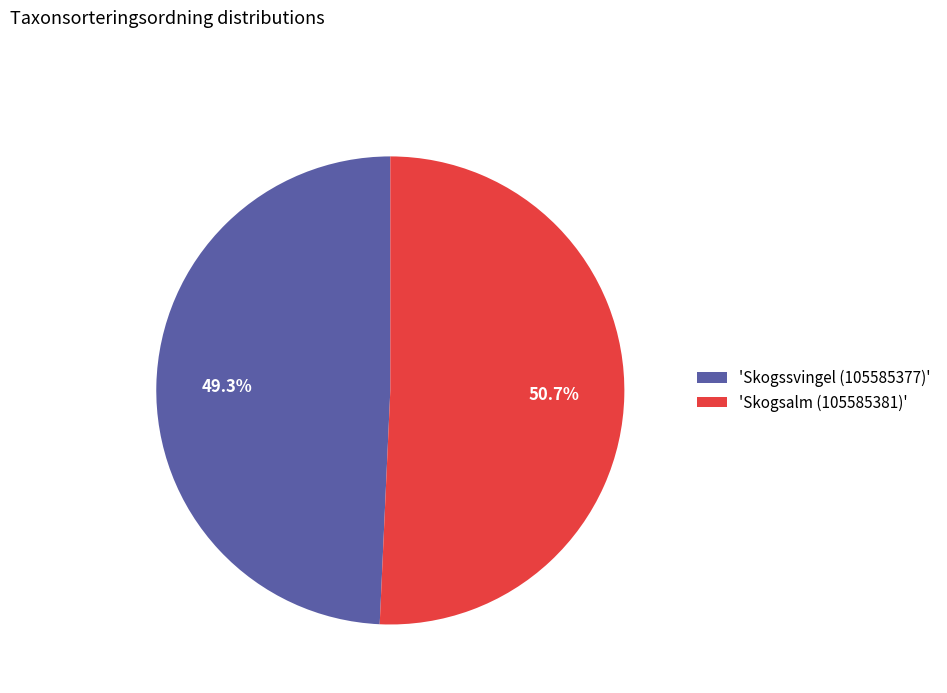

Which category has the biggest portion of the pie?

'Skogsalm (105585381)'